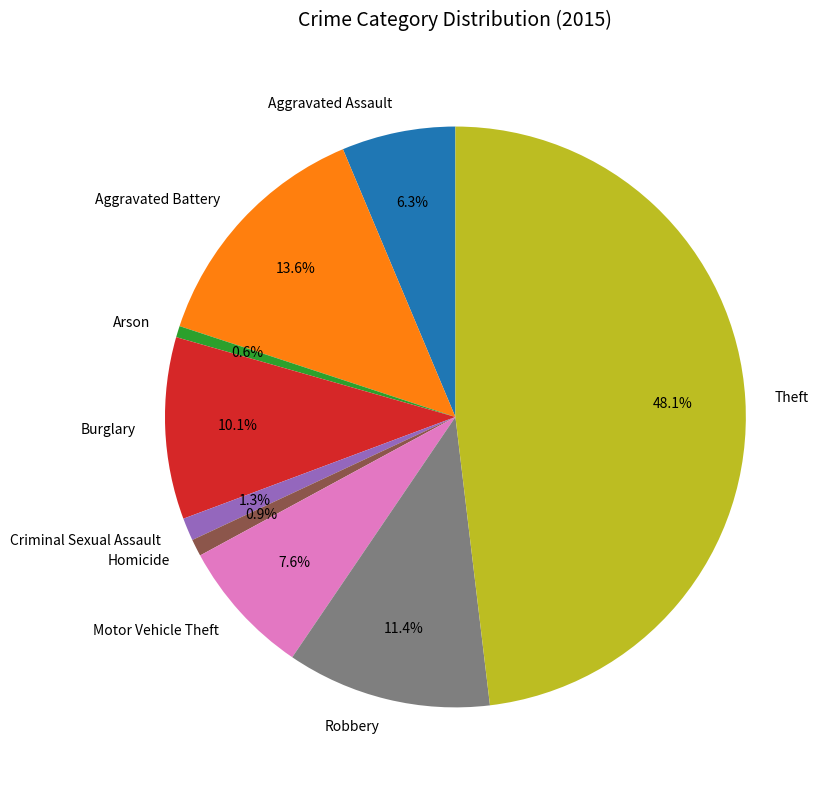

How many segments does this pie chart have?

9